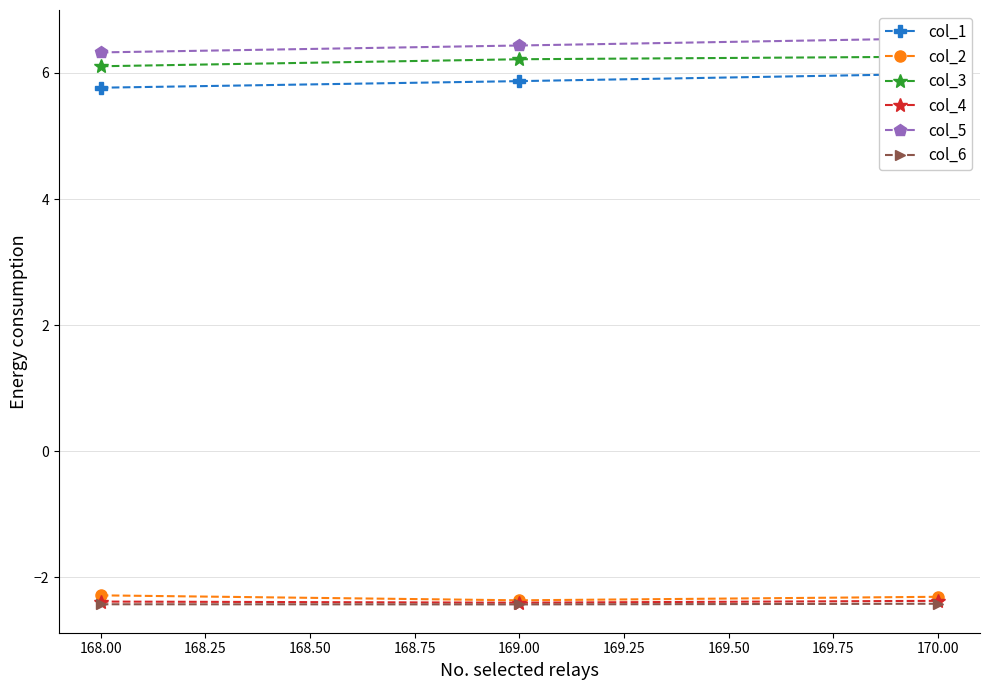

What is the minimum value for col_2?

-2.4